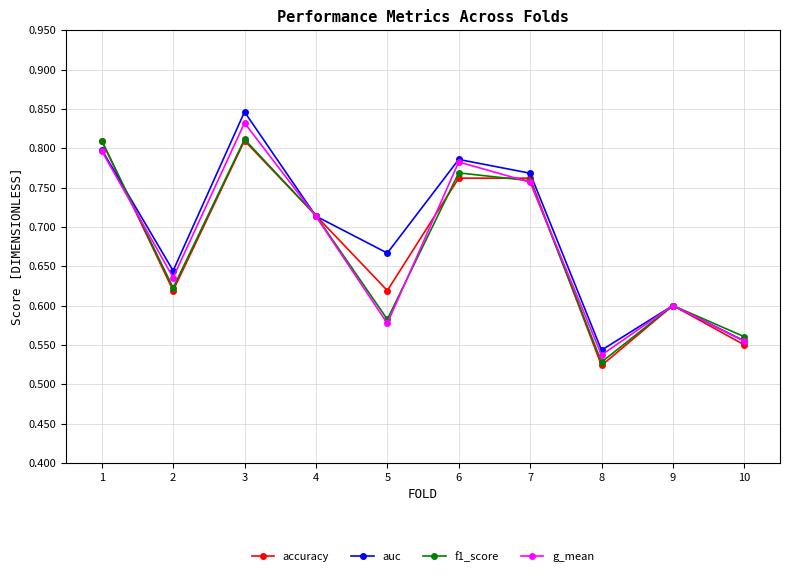

In auc, how many points are higher than both neighbors (excluding endpoints)?

3